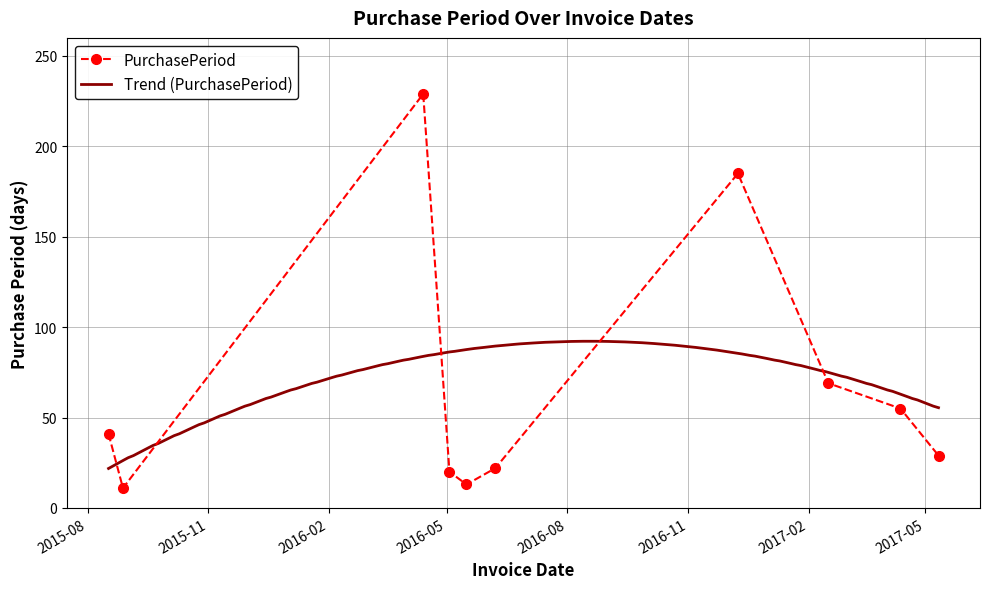

What is the ratio of the value at 2017-04-12 to the value at 2016-05-03?

2.8